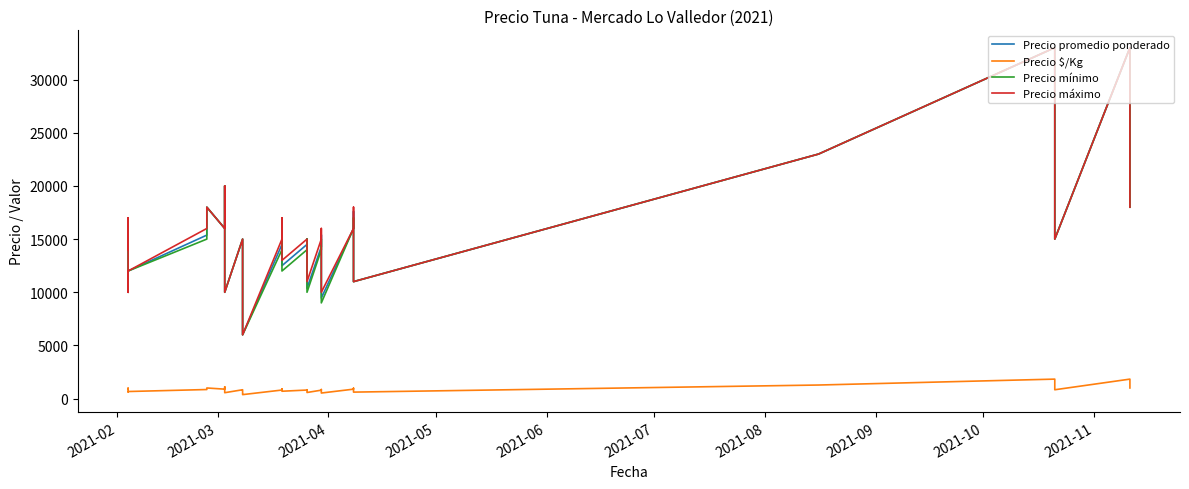

Reading right to left, list all the values displayed in this chart.

Precio promedio ponderado: 18000	28000	33000	15000	20000	33000	23000	11000	14000	17600	16000	9457	12338	15395	14286	10377	12000	15000	14500	12500	16500	14500	6000	8000	8000	12000	12000	15000	10000	13000	20000	16000	18000	15375	12000	10000	16500	14000	16000
Precio $/Kg: 1000	1556	1833	833	1111	1833	1278	611	778	978	889	525	685	855	794	576	667	833	806	694	917	806	375	444	500	667	750	833	556	722	1111	889	1000	854	667	625	917	875	1000
Precio mínimo: 18000	28000	33000	15000	20000	33000	23000	11000	14000	17000	16000	9000	12000	15000	14000	10000	12000	15000	14000	12000	16000	14000	6000	8000	8000	12000	12000	15000	10000	13000	20000	16000	18000	15000	12000	10000	16000	14000	16000
Precio máximo: 18000	28000	33000	15000	20000	33000	23000	11000	14000	18000	16000	10000	13000	16000	15000	11000	12000	15000	15000	13000	17000	15000	6000	8000	8000	12000	12000	15000	10000	13000	20000	16000	18000	16000	12000	10000	17000	14000	16000